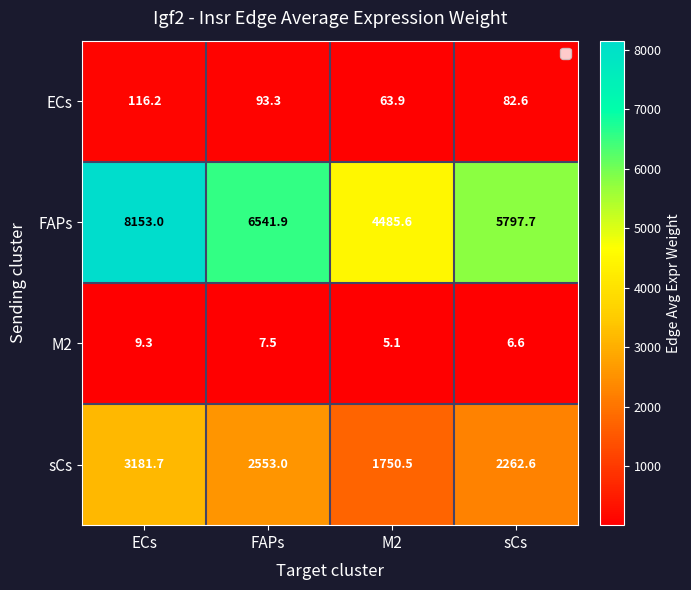

What is the difference between the second highest and minimum values in the sCs series?

802.5